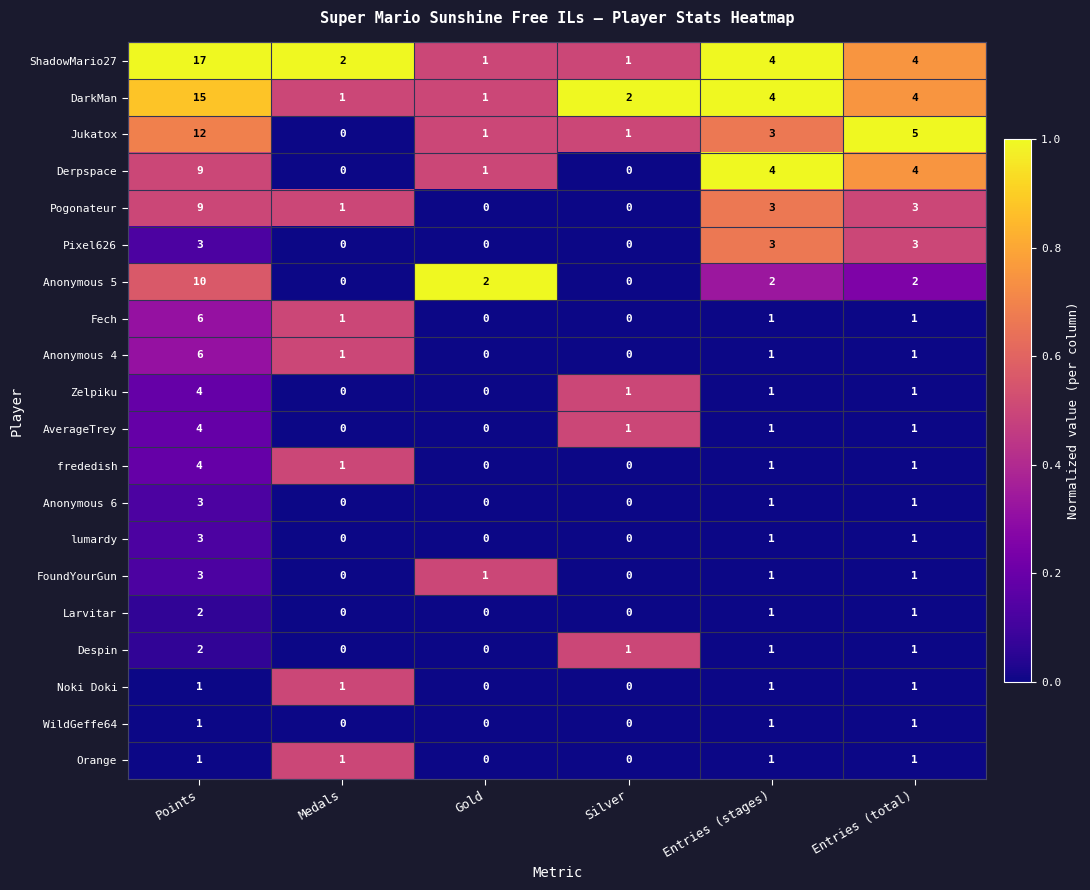

Between Gold and Entries (total), which series saw the biggest shift?

Jukatox